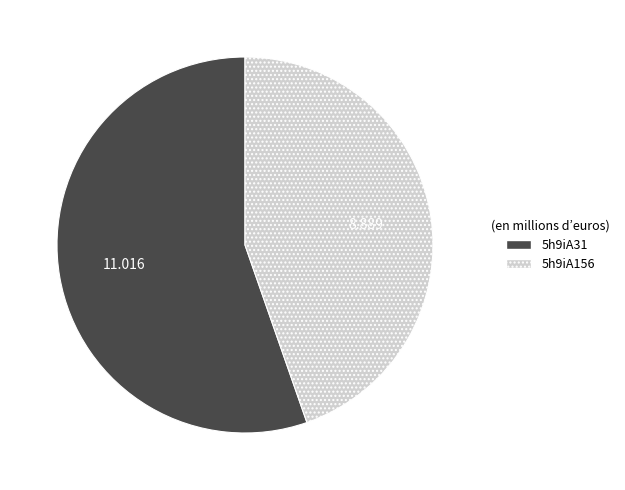

Is the sum of 5h9iA31 and 5h9iA156 greater than half?

Yes